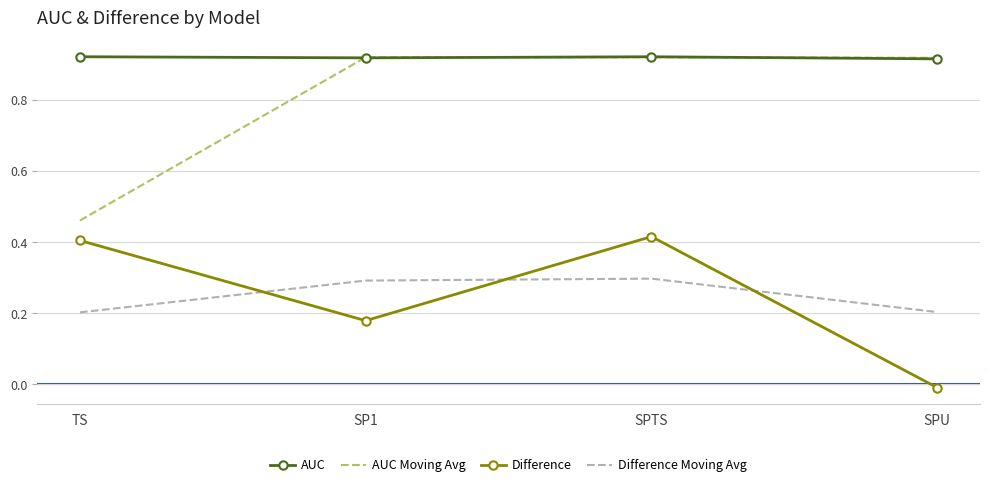

What position from the right is SP1?

3